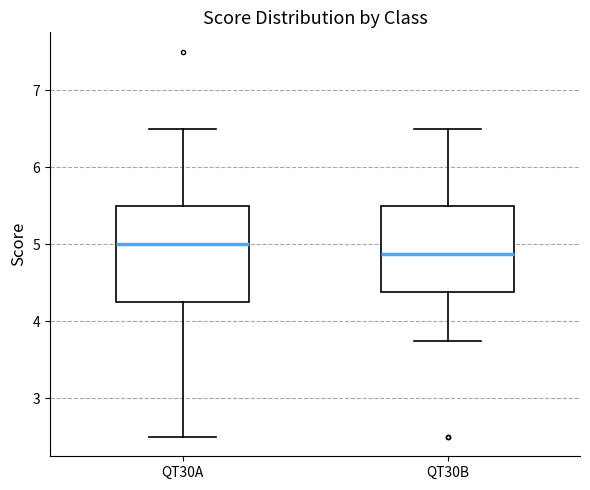

Which box's median line is the lowest?

QT30B